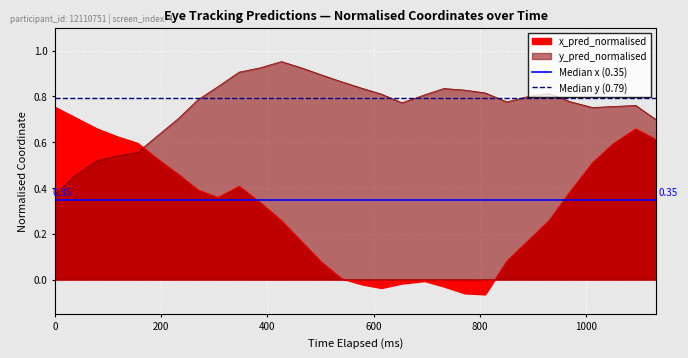

Does the chart display data point markers on the line(s)?

No